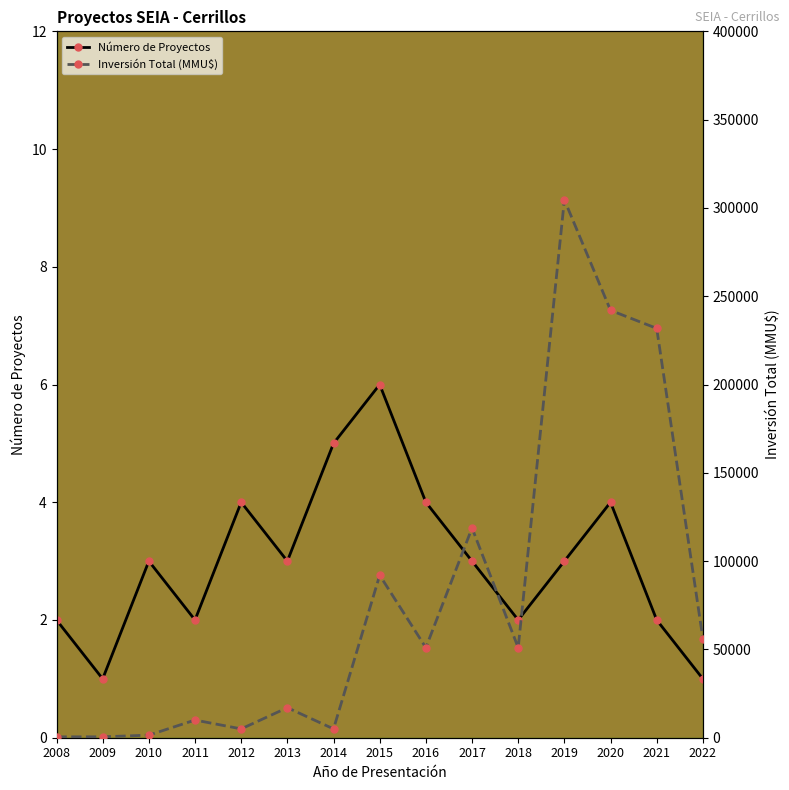

Reading right to left, extract all data points from this chart.

Número de Proyectos: 2022=1	2021=2	2020=4	2019=3	2018=2	2017=3	2016=4	2015=6	2014=5	2013=3	2012=4	2011=2	2010=3	2009=1	2008=2
Inversión Total (MMU$): 2022=56146	2021=231799	2020=242000	2019=304600	2018=51000	2017=118776	2016=51000	2015=92001	2014=5000	2013=17010	2012=5000	2011=10010	2010=1460	2009=511	2008=490